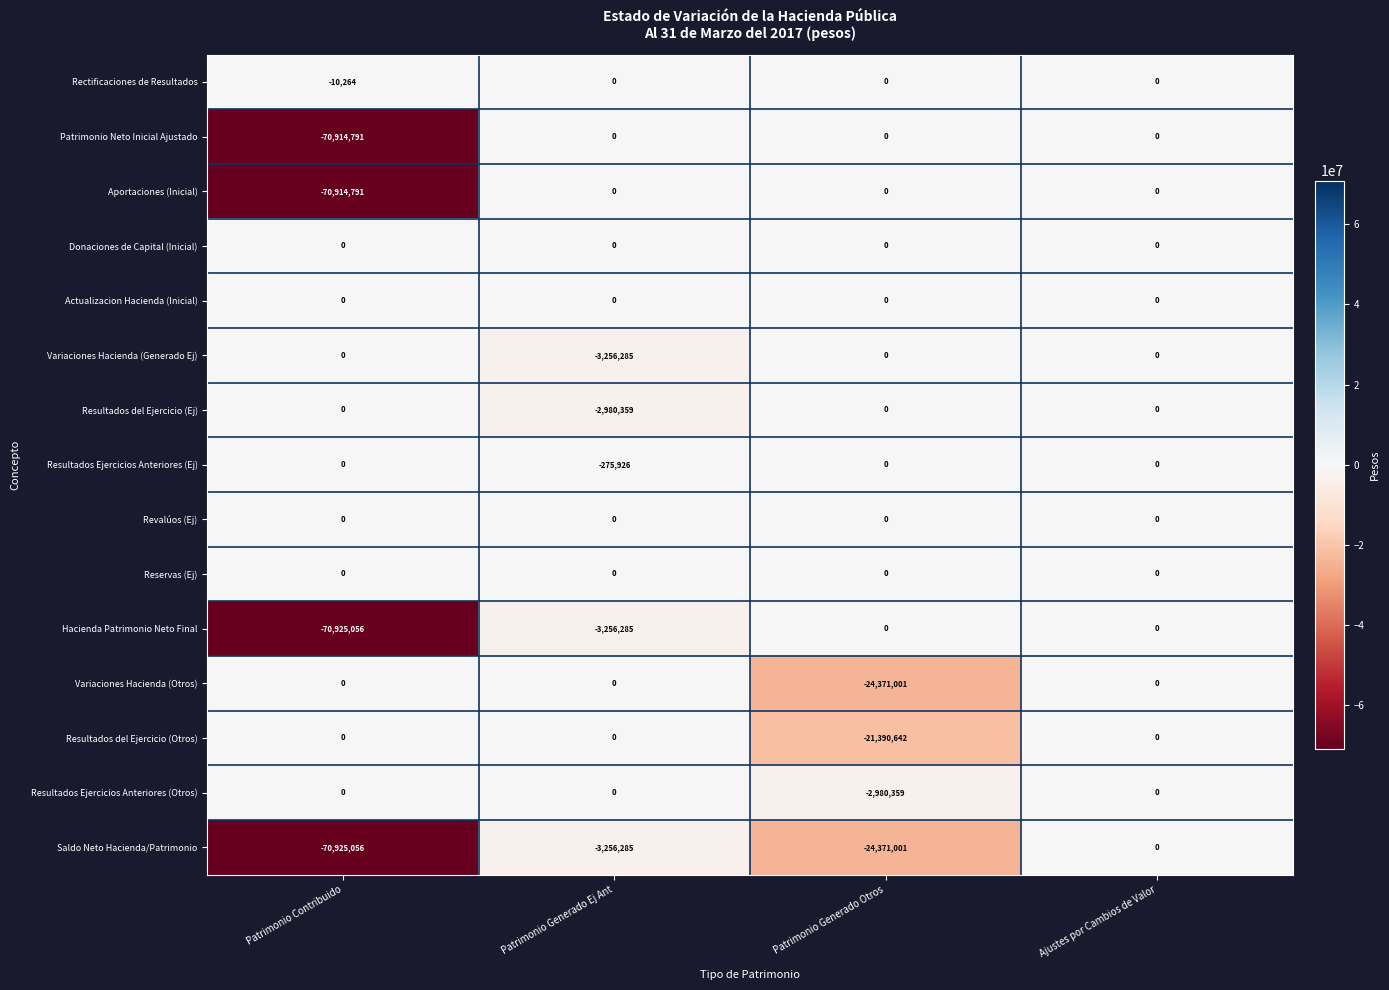

At which category is the sum across all series the highest?

Ajustes por Cambios de Valor